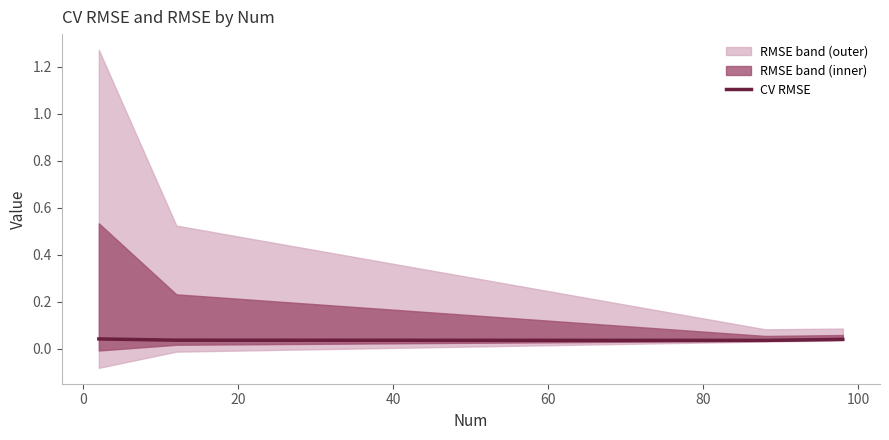

What is the sum of all values?

0.2